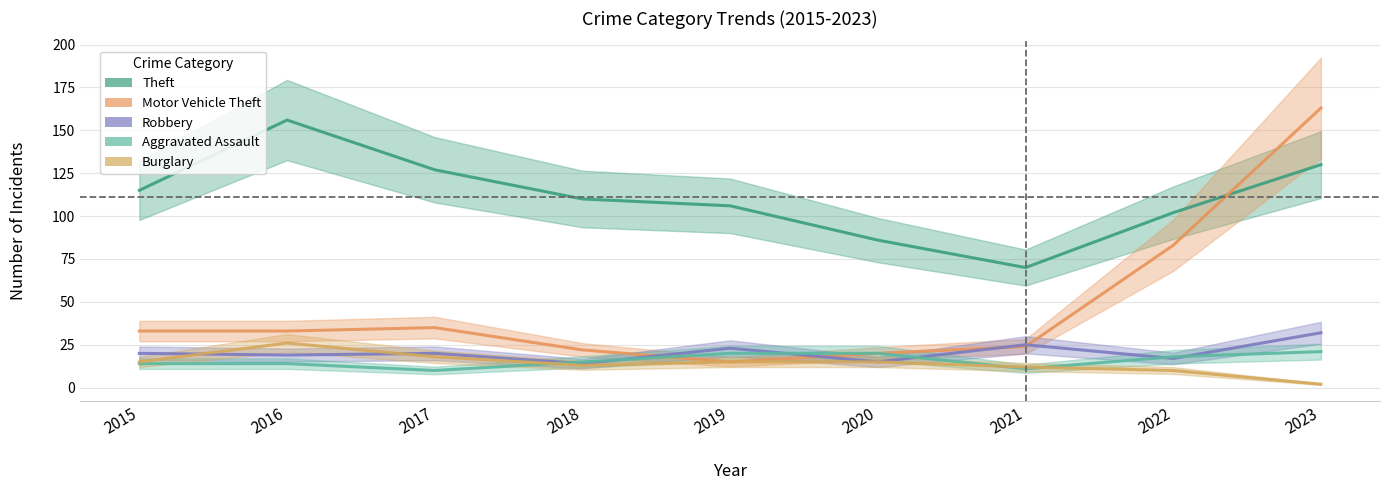

What is the difference between the maximum and minimum values in the Burglary series?

24